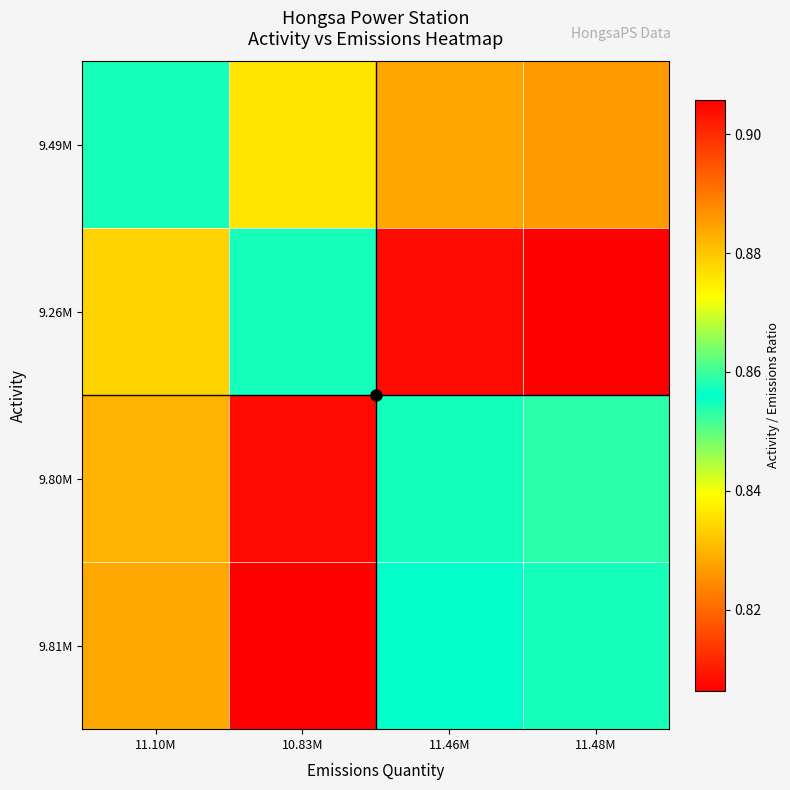

What is the difference between the highest and lowest values at 10.83M?

0.1